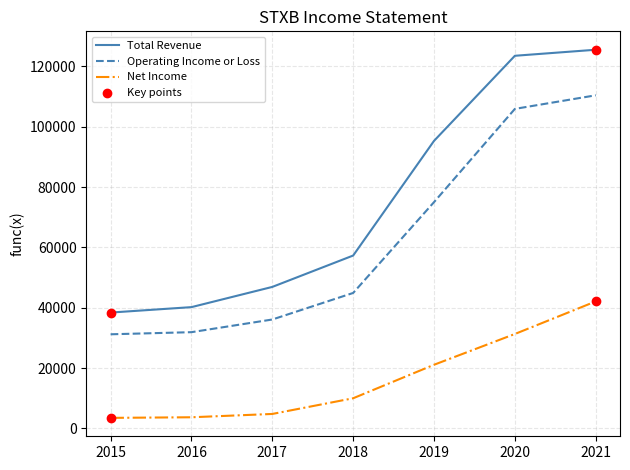

Which series has the widest spread of values?

Total Revenue